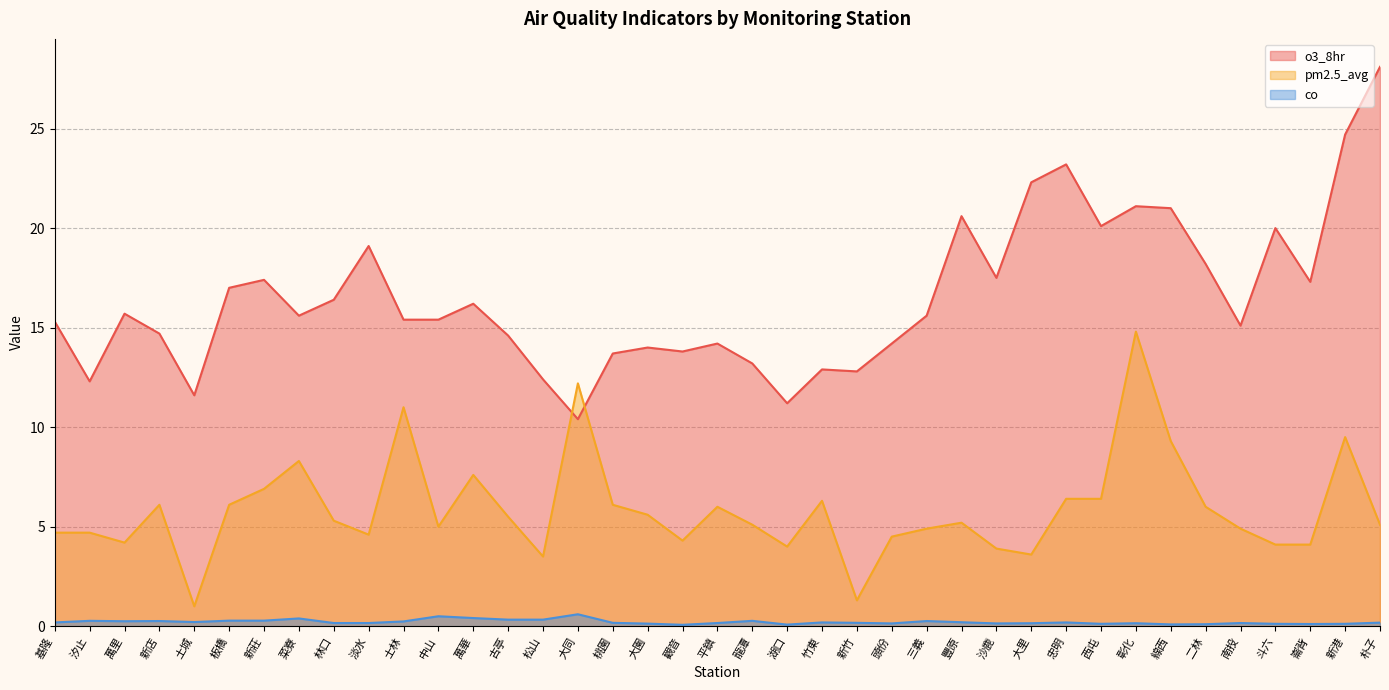

Which series has the largest total across all categories?

o3_8hr